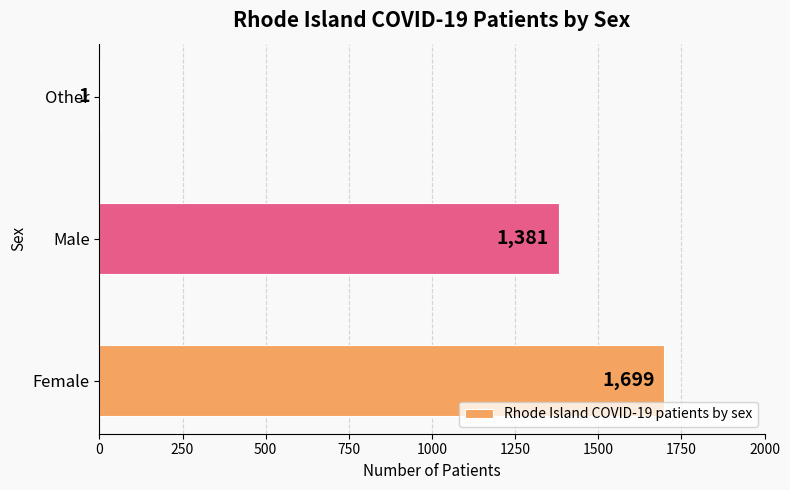

What is the change in value from Female to Other?

-1698